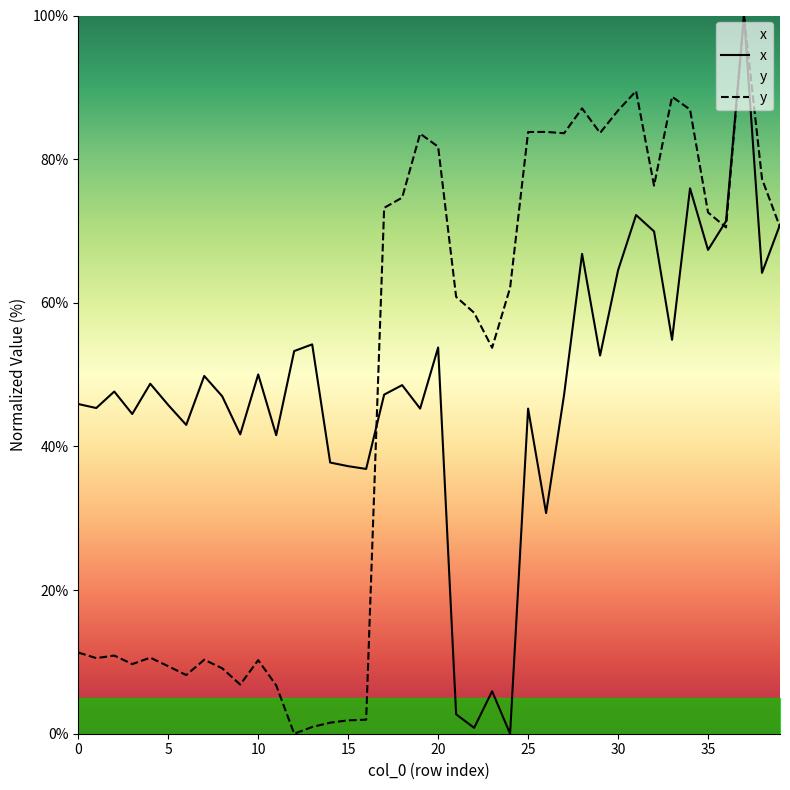

What is the maximum value for x?

100.0